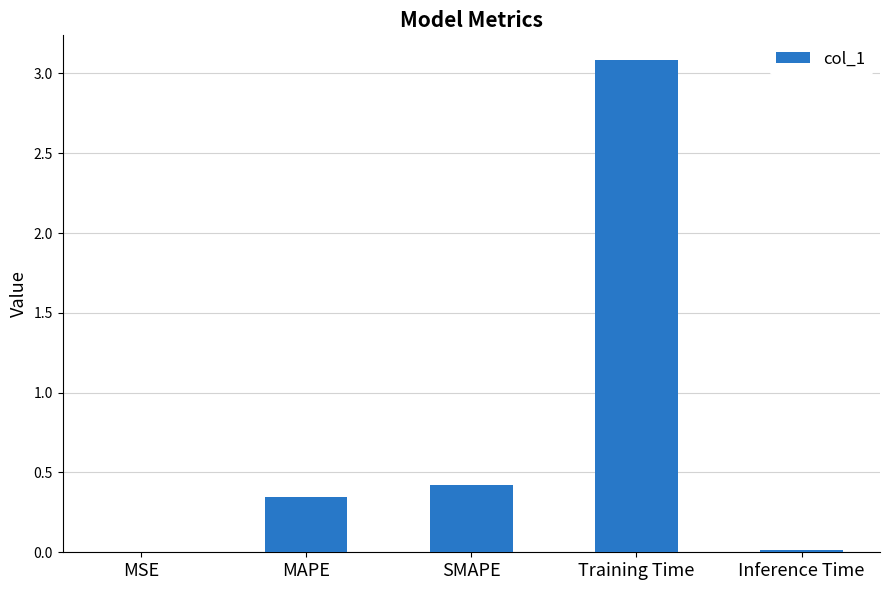

At which category does the chart reach its peak across all series?

Training Time